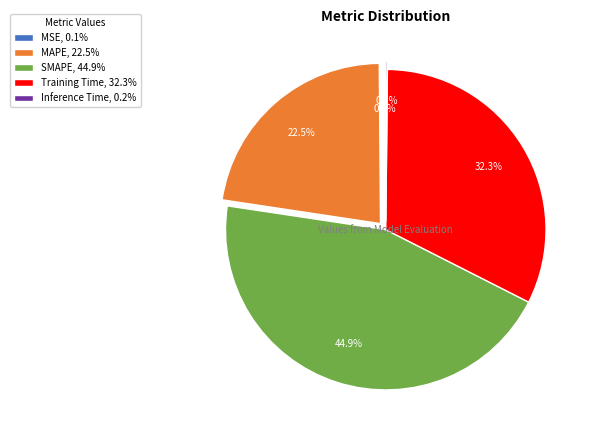

Is there any slice that represents more than half of the pie?

No